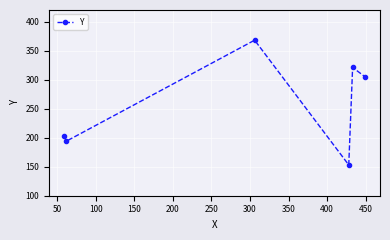

What is the sum of all values?

1544